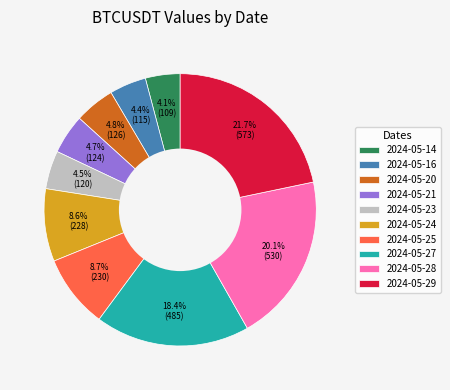

Count the number of slices in the pie.

10